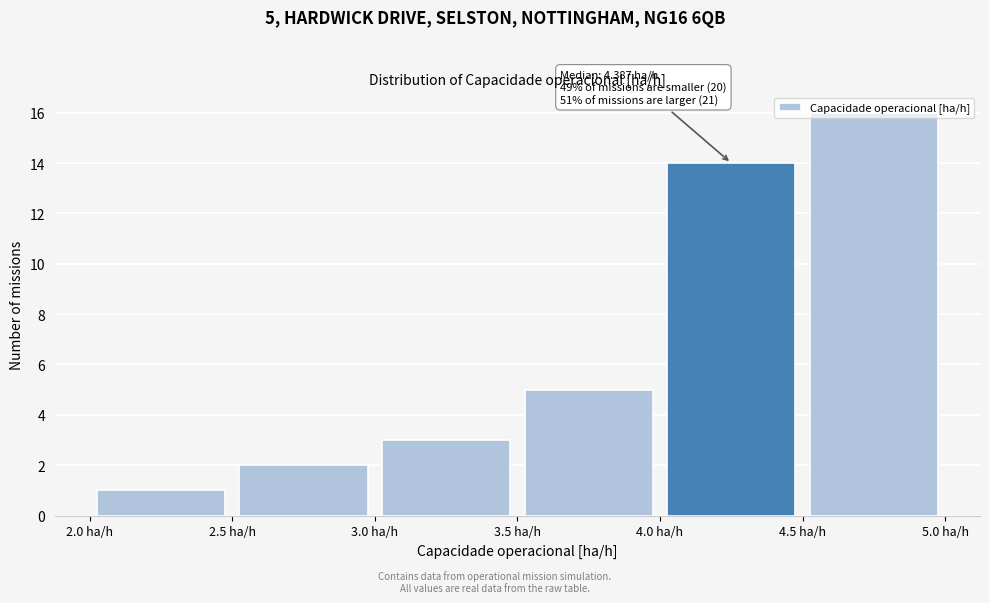

Over which range of the x-axis is the bar tallest?

4.5 to 5.0